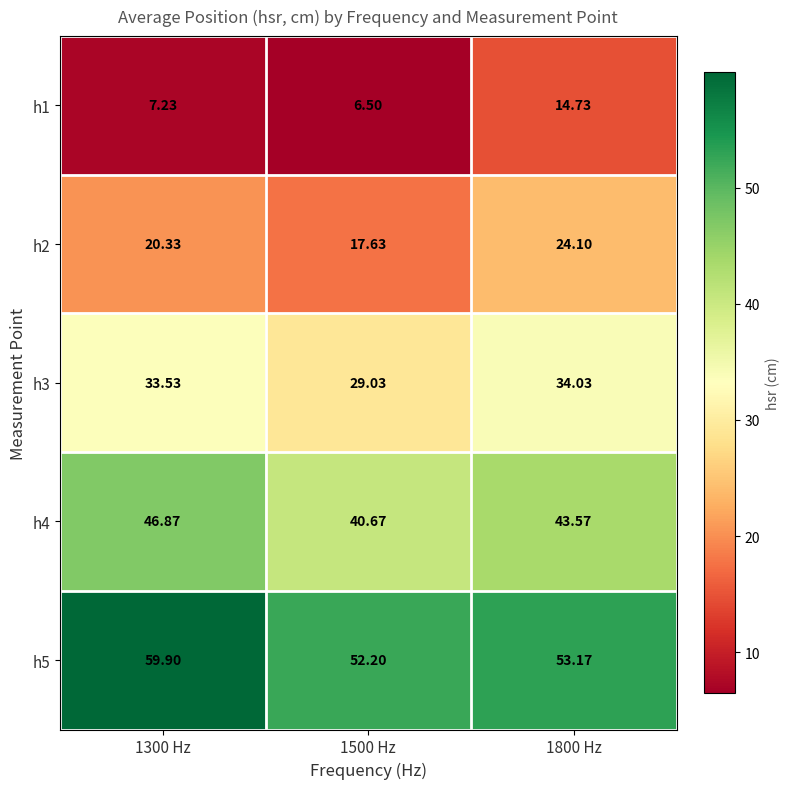

Is the value of h2 at 1800 Hz greater than the value of h5 at 1500 Hz?

No